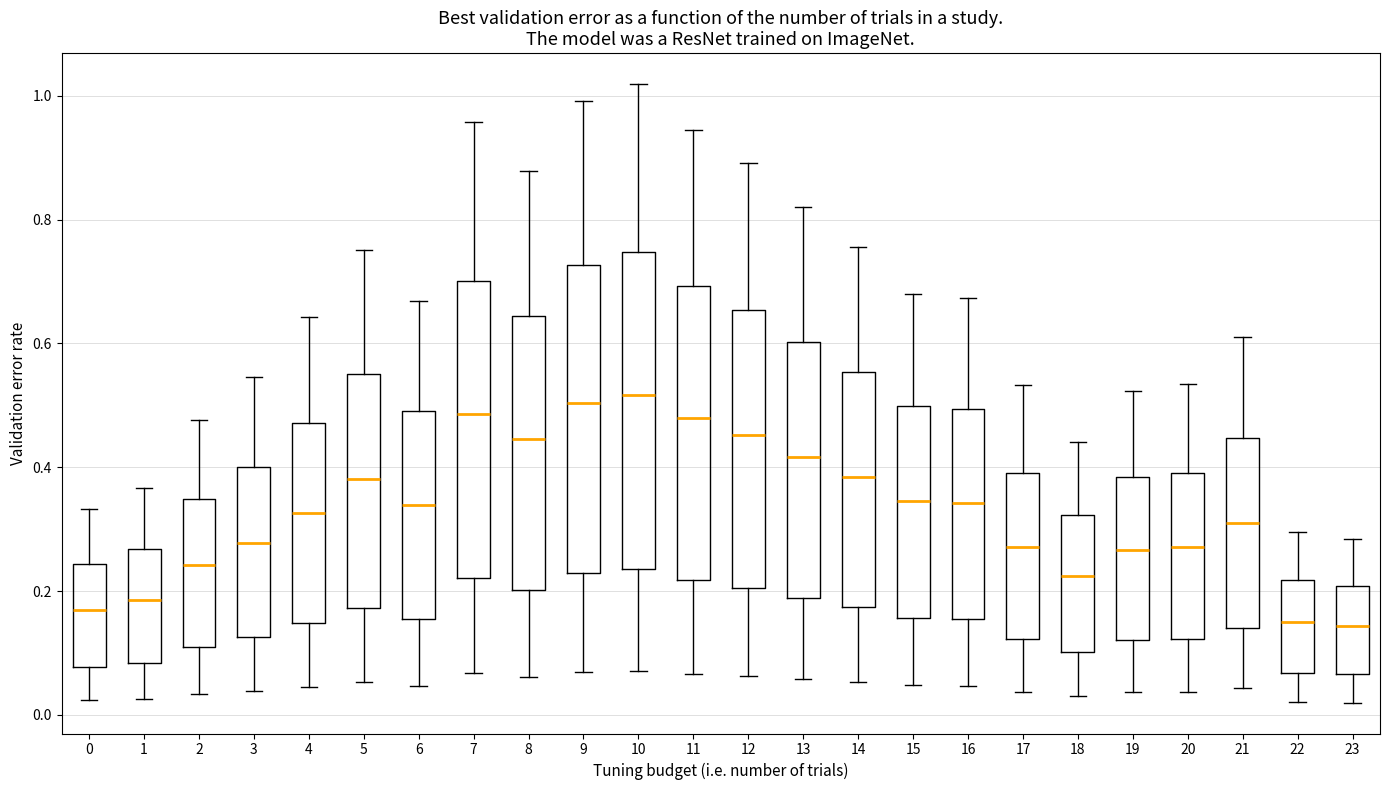

Reading left to right, read every box against the y-axis: the position of its median line, the range the box covers, and the ends of its whiskers. The values are not printed on the chart, so give them approximately, as read against the axis.

0: median 0.16, box 0.08 to 0.24, whiskers 0.02 to 0.34
1: median 0.18, box 0.08 to 0.26, whiskers 0.02 to 0.36
2: median 0.24, box 0.10 to 0.34, whiskers 0.04 to 0.48
3: median 0.28, box 0.12 to 0.40, whiskers 0.04 to 0.54
4: median 0.32, box 0.14 to 0.48, whiskers 0.04 to 0.64
5: median 0.38, box 0.18 to 0.56, whiskers 0.06 to 0.76
6: median 0.34, box 0.16 to 0.50, whiskers 0.04 to 0.66
7: median 0.48, box 0.22 to 0.70, whiskers 0.06 to 0.96
8: median 0.44, box 0.20 to 0.64, whiskers 0.06 to 0.88
9: median 0.50, box 0.22 to 0.72, whiskers 0.06 to 1.00
10: median 0.52, box 0.24 to 0.74, whiskers 0.08 to 1.02
11: median 0.48, box 0.22 to 0.70, whiskers 0.06 to 0.94
12: median 0.46, box 0.20 to 0.66, whiskers 0.06 to 0.90
13: median 0.42, box 0.18 to 0.60, whiskers 0.06 to 0.82
14: median 0.38, box 0.18 to 0.56, whiskers 0.06 to 0.76
15: median 0.34, box 0.16 to 0.50, whiskers 0.04 to 0.68
16: median 0.34, box 0.16 to 0.50, whiskers 0.04 to 0.68
17: median 0.28, box 0.12 to 0.40, whiskers 0.04 to 0.54
18: median 0.22, box 0.10 to 0.32, whiskers 0.04 to 0.44
19: median 0.26, box 0.12 to 0.38, whiskers 0.04 to 0.52
20: median 0.28, box 0.12 to 0.40, whiskers 0.04 to 0.54
21: median 0.30, box 0.14 to 0.44, whiskers 0.04 to 0.60
22: median 0.16, box 0.06 to 0.22, whiskers 0.02 to 0.30
23: median 0.14, box 0.06 to 0.20, whiskers 0.02 to 0.28